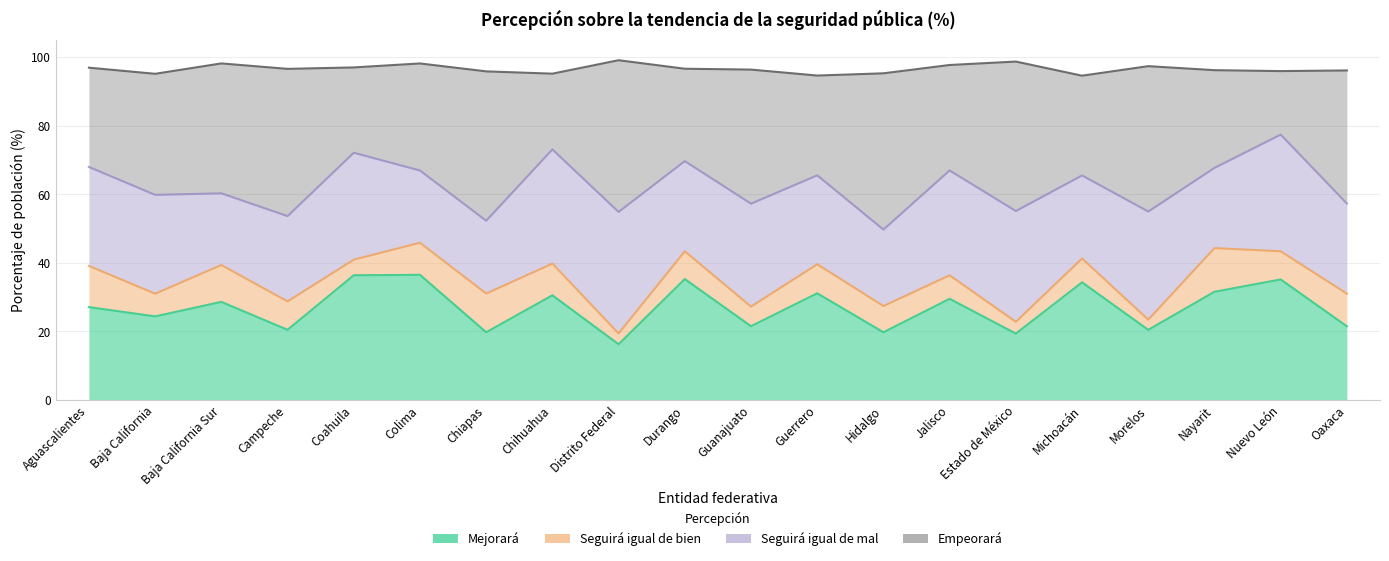

The value of Mejorará at Estado de México is 19.3. True or false?

True